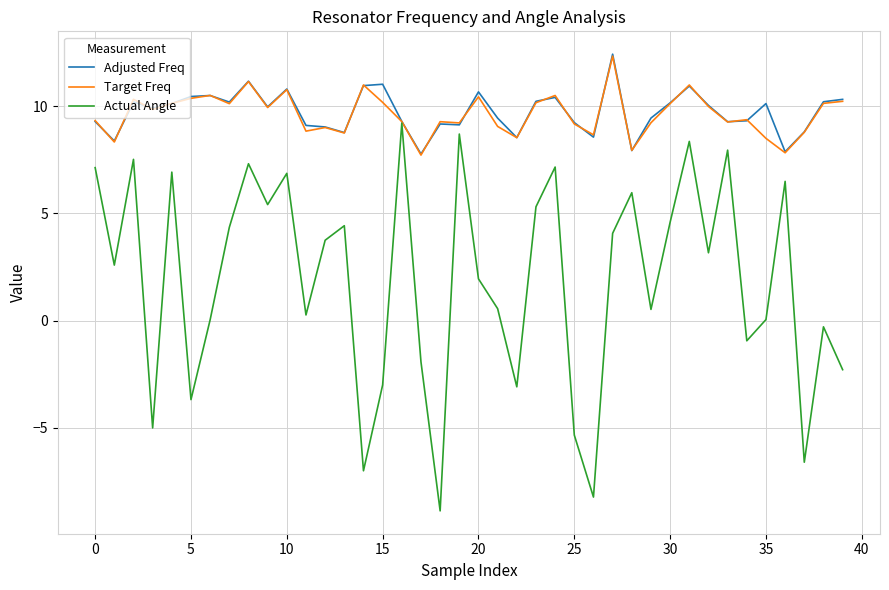

Which series has the widest spread of values?

Actual Angle